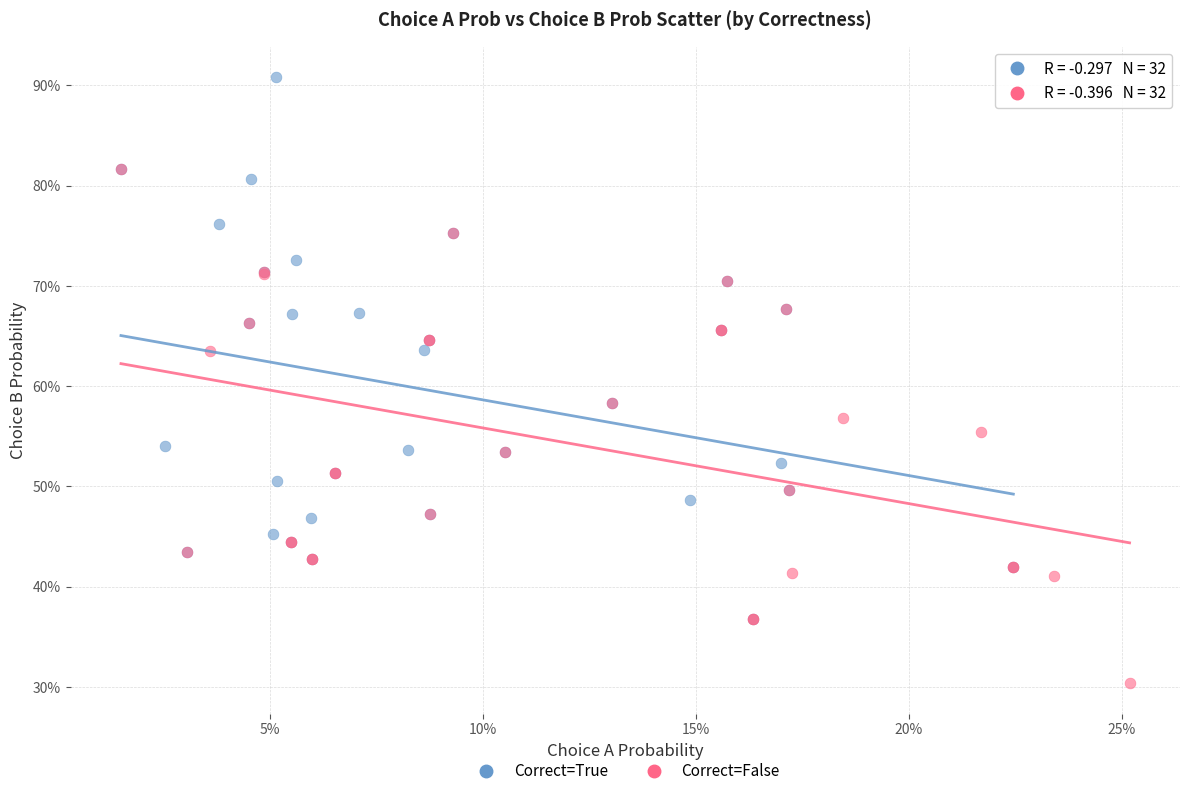

What are all the series names shown in the legend?

Correct=True, Correct=False